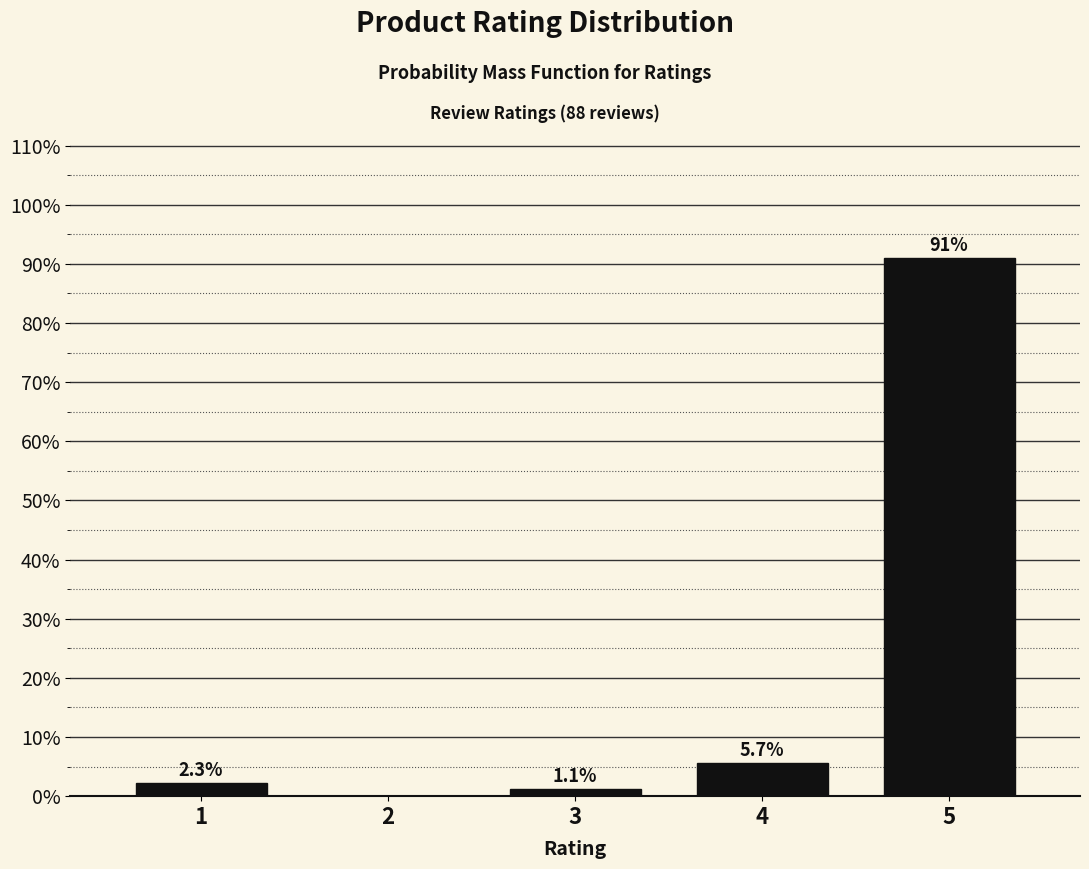

Over which range of the x-axis is the bar tallest?

4.5 to 5.5